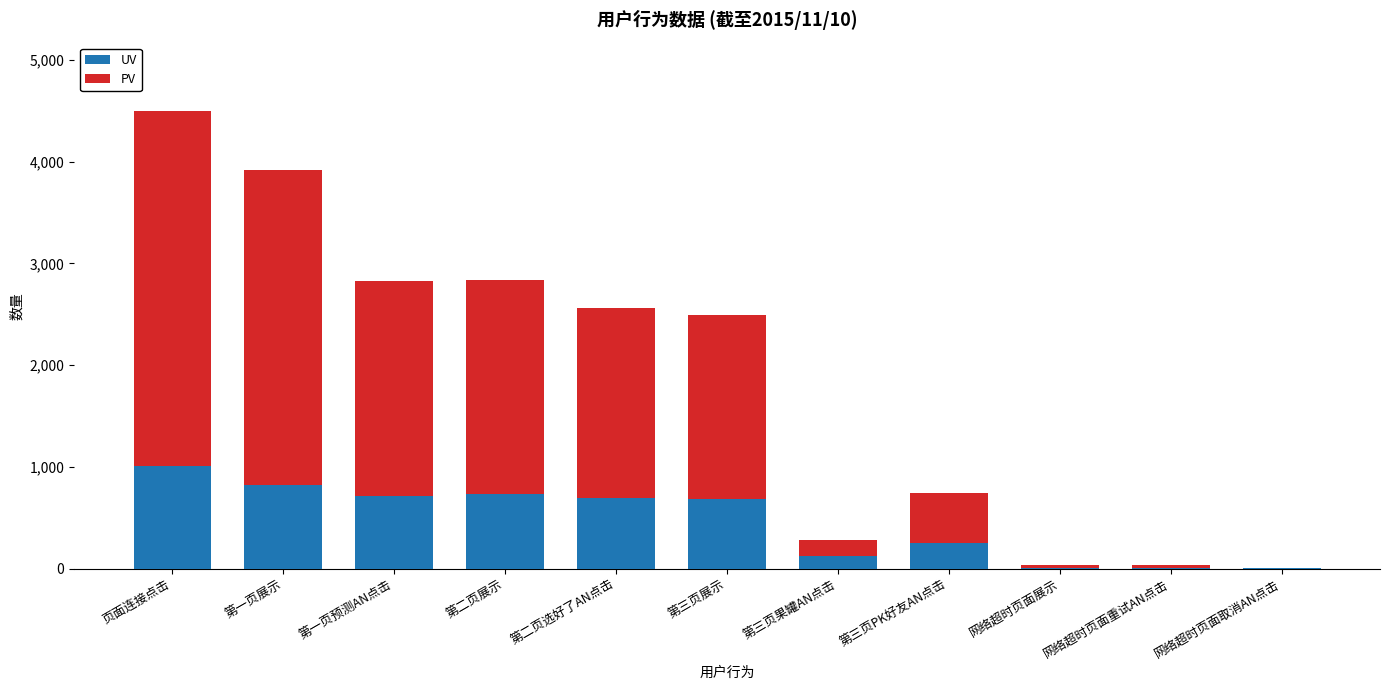

Are the bars horizontal?

No